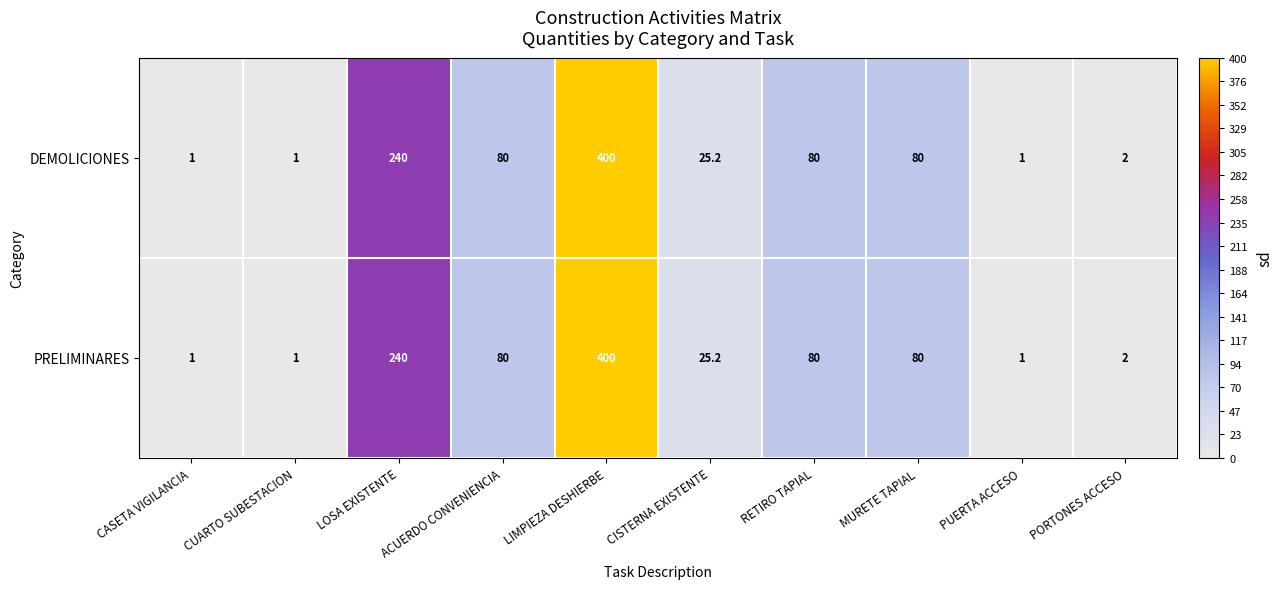

The DEMOLICIONES series shows 11.6 at CISTERNA EXISTENTE. True or false?

False